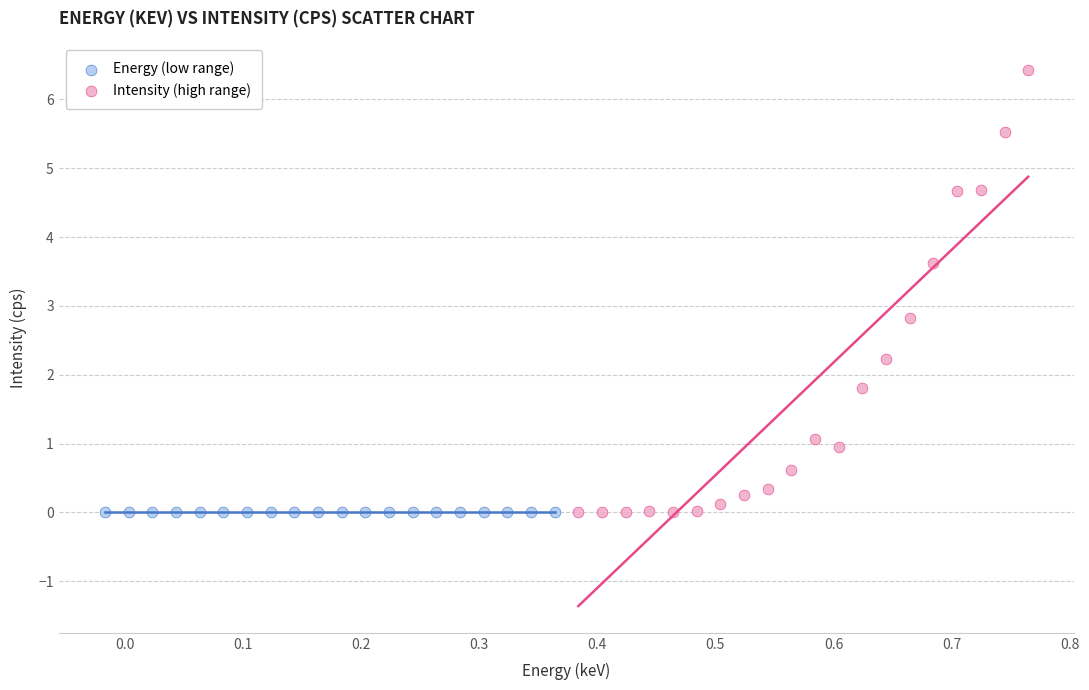

Which series reaches the maximum Y coordinate?

Intensity (high range)